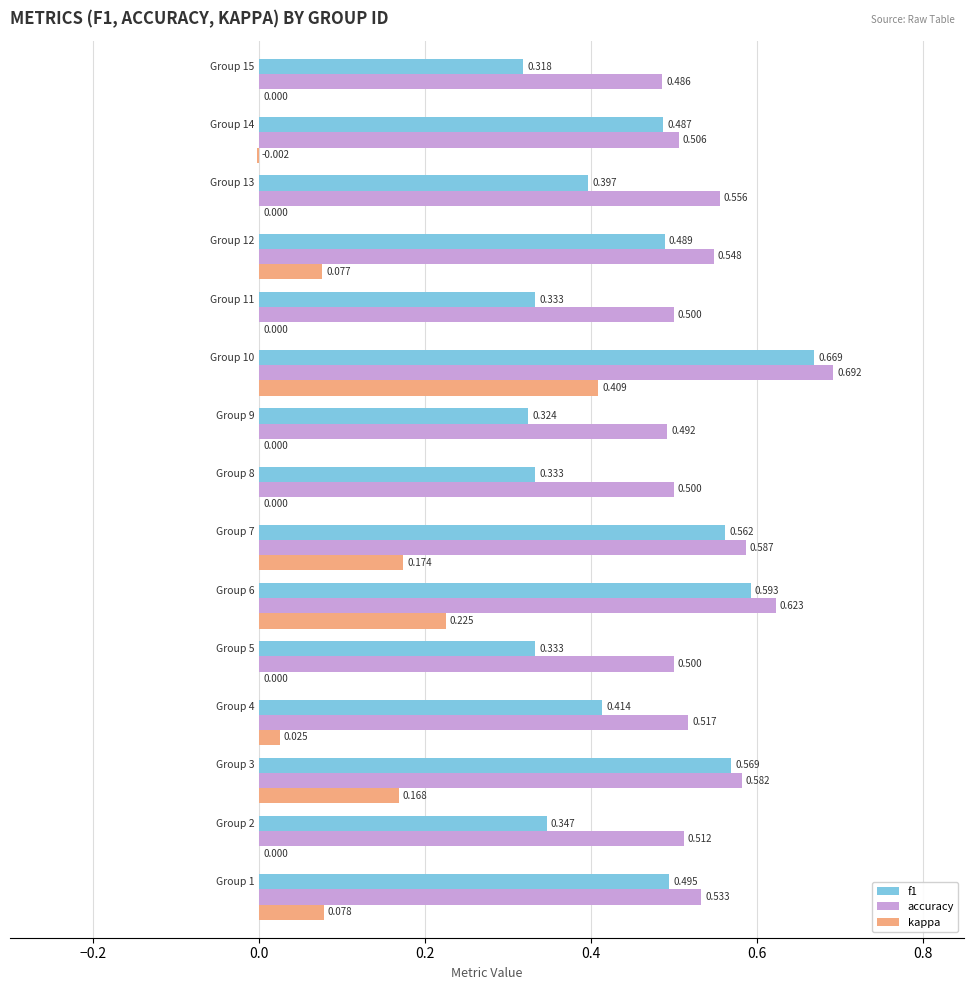

Which series has the largest total across all categories?

accuracy